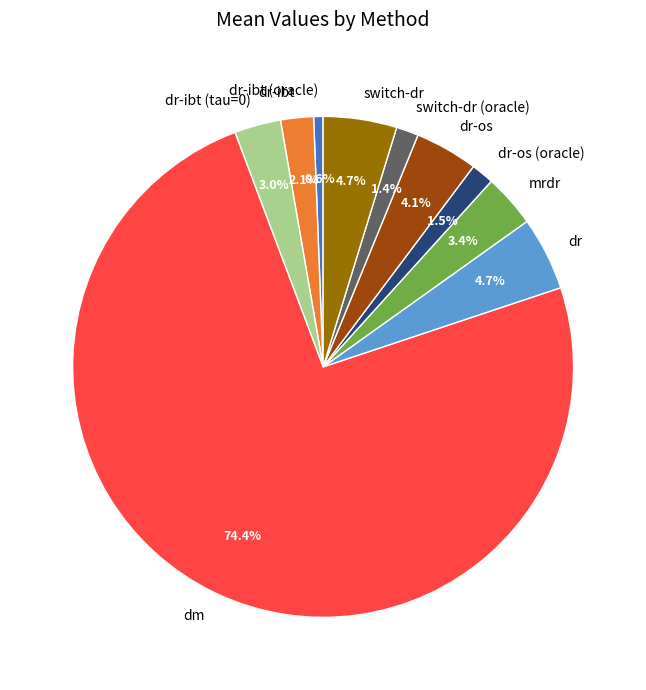

The dm slice represents 89% of the pie. True or false?

False